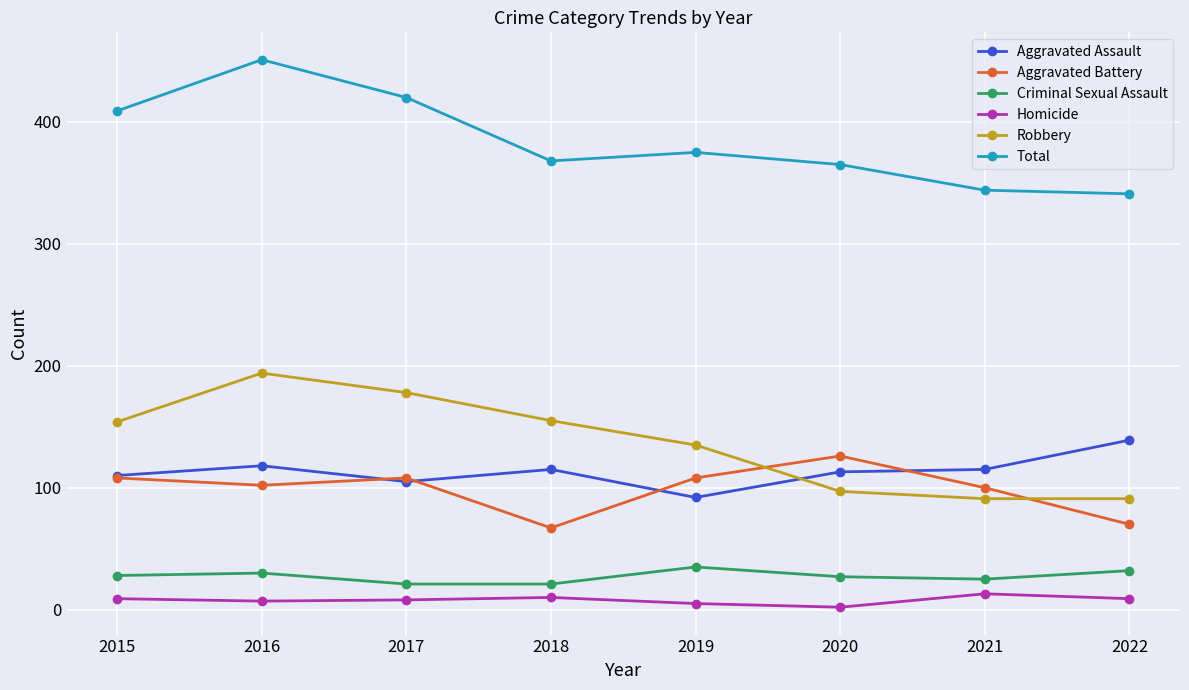

True or false: Total and Criminal Sexual Assault intersect in this chart.

False